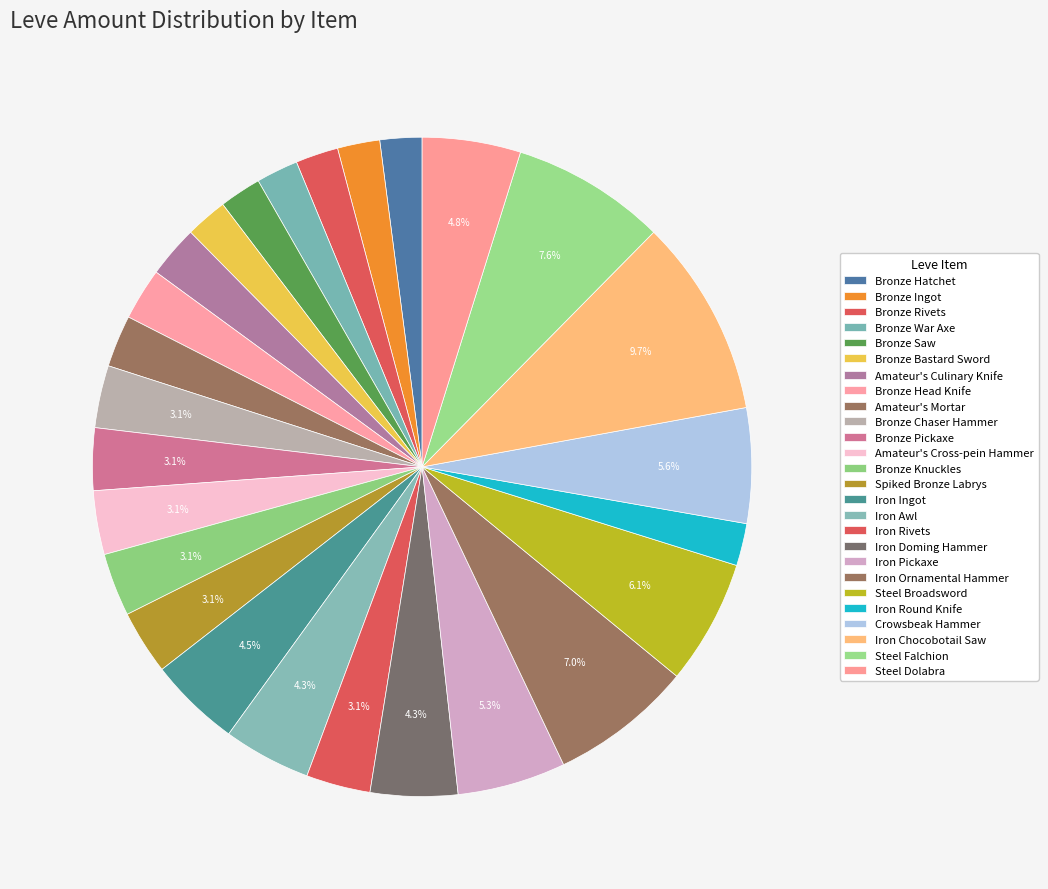

Do Bronze Rivets and Iron Doming Hammer together represent more than half of the pie?

No